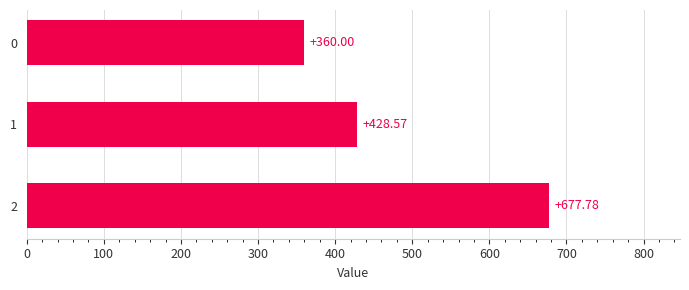

Approximately how many times larger is the value at 0 compared to 1?

0.8